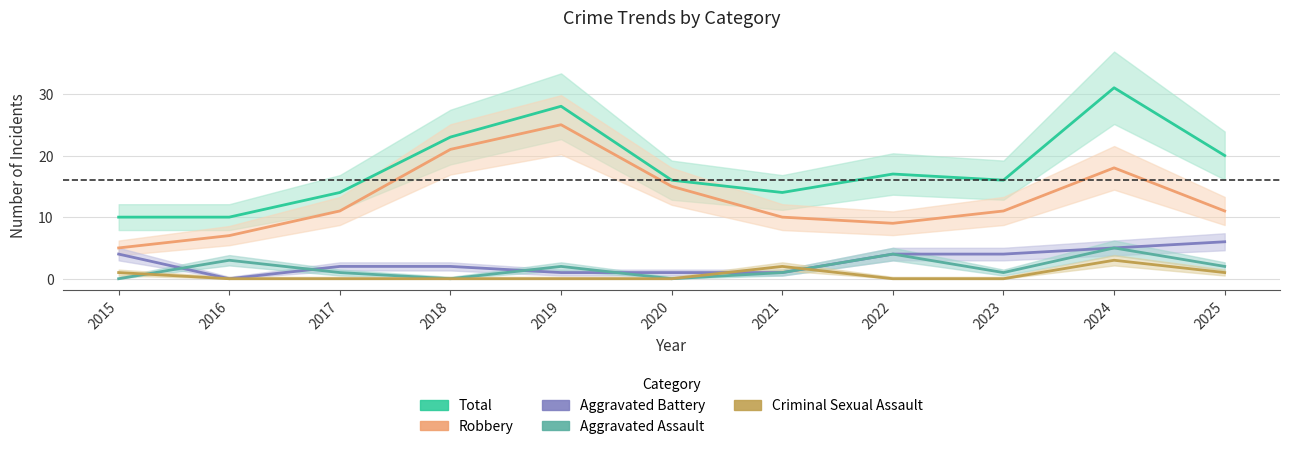

What is the sum of all Criminal Sexual Assault values?

7